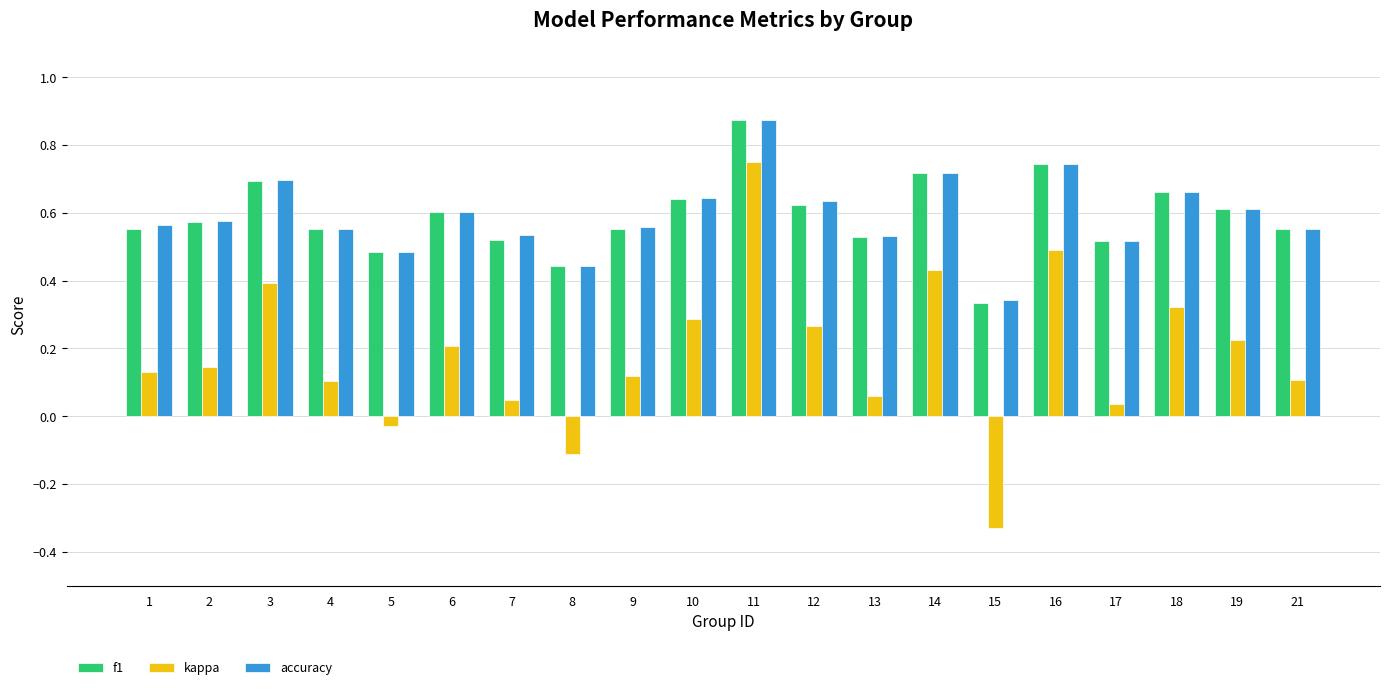

Which series has the largest range (max minus min)?

kappa